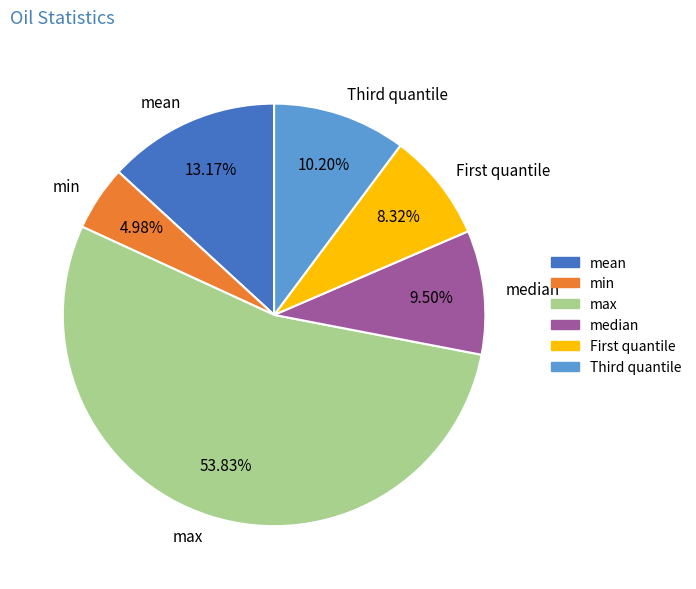

Which category has the smallest portion of the pie?

min